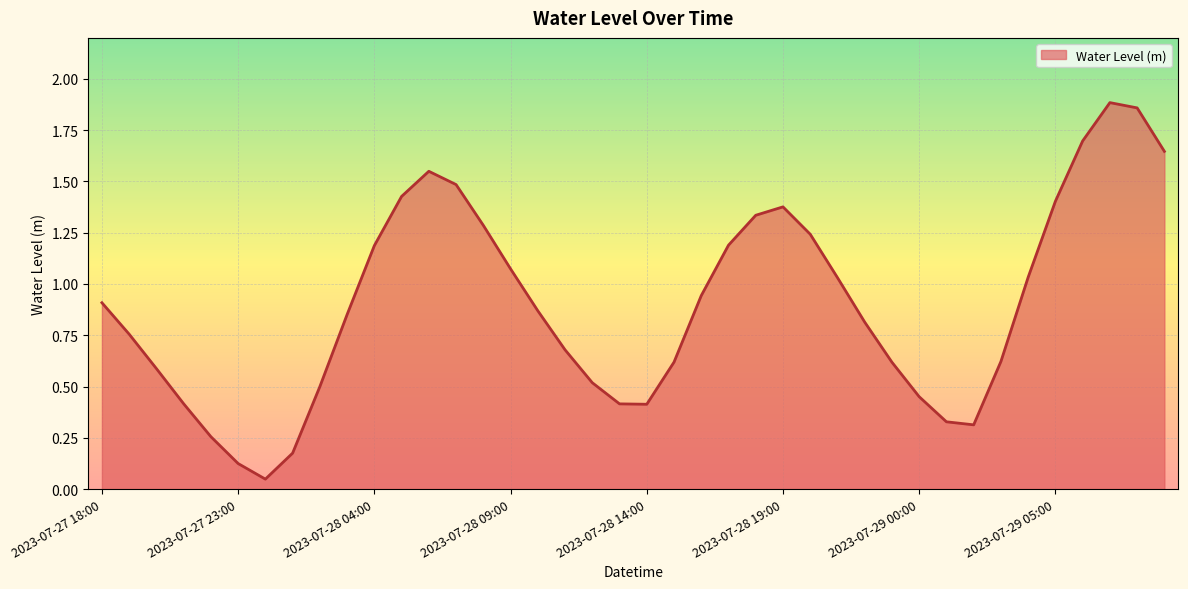

What is the label of the 2nd point from the left?

2023-07-27 19:00